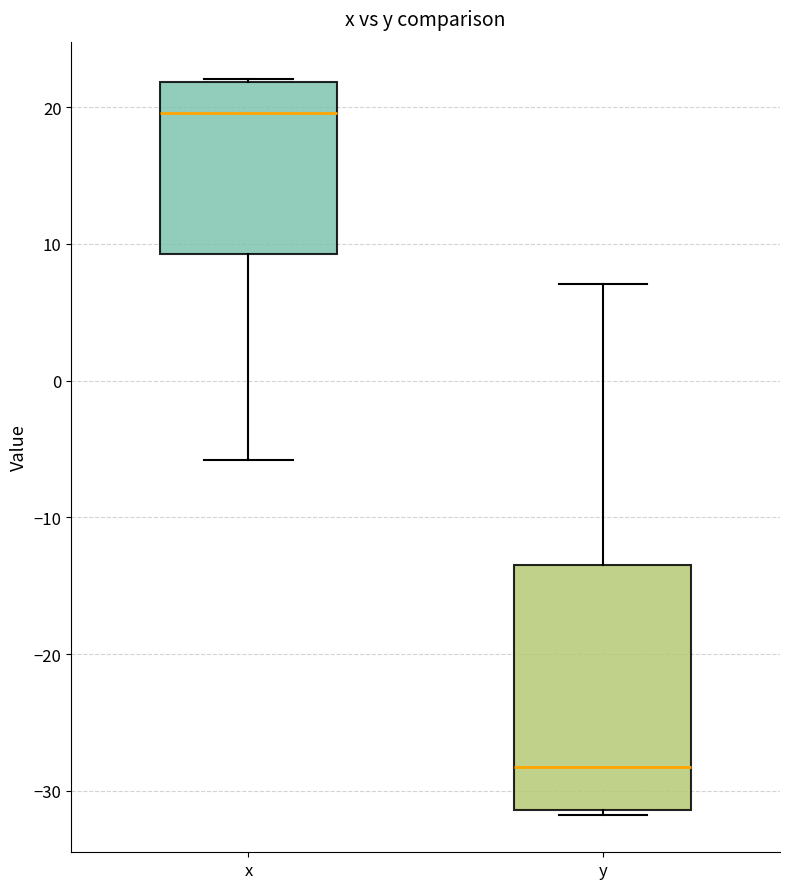

Reading left to right, transcribe this box plot: for each box, give where its median line is, the range the box spans, and where its two whiskers end, as read against the y-axis. The values are not printed on the chart, so give them approximately, as read against the axis.

x: median 20, box 9 to 22, whiskers -6 to 22
y: median -28, box -31 to -13, whiskers -32 to 7